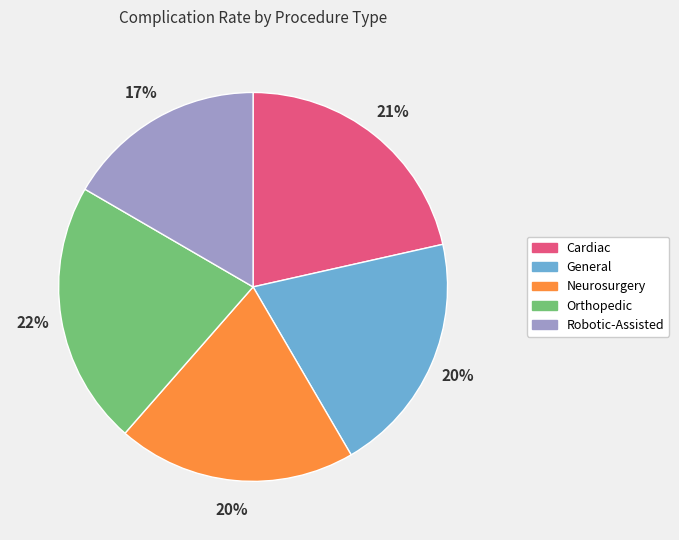

To the nearest percent, what is the difference between the Neurosurgery and Orthopedic slice percentages?

2%